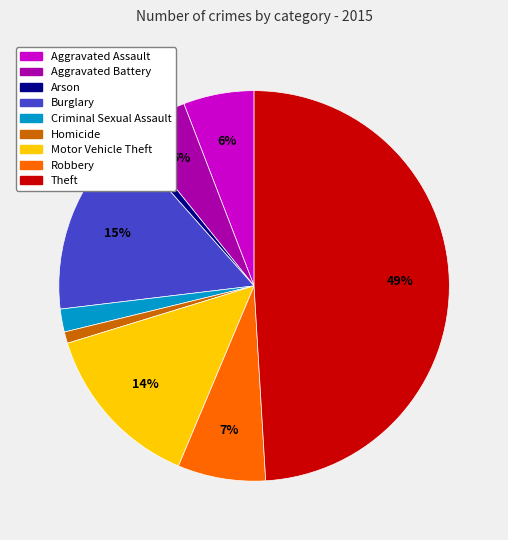

Do Theft and Aggravated Battery together represent more than half of the pie?

Yes